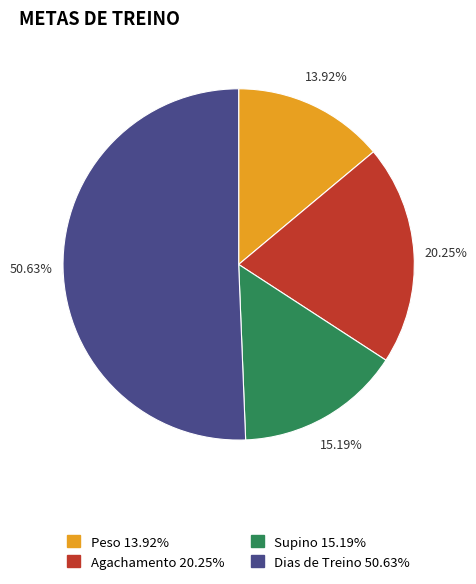

Is the sum of Dias de Treino and Peso greater than half?

Yes